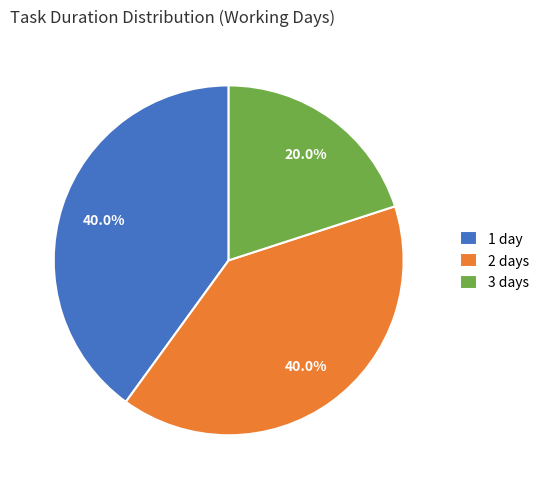

What is the smallest slice in the pie chart?

3 days